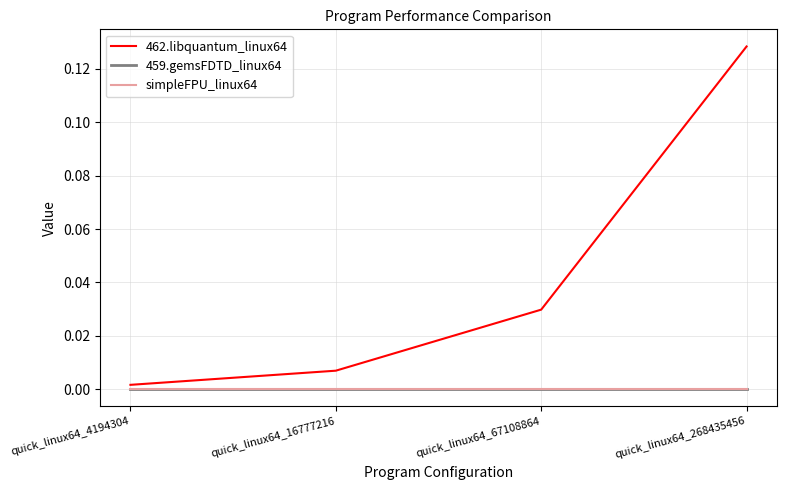

Reading left to right, what are all the values shown in this chart?

462.libquantum_linux64: quick_linux64_4194304=0.0	quick_linux64_16777216=0.0	quick_linux64_67108864=0.0	quick_linux64_268435456=0.1
459.gemsFDTD_linux64: quick_linux64_4194304=0.0	quick_linux64_16777216=0.0	quick_linux64_67108864=0.0	quick_linux64_268435456=0.0
simpleFPU_linux64: quick_linux64_4194304=0.0	quick_linux64_16777216=0.0	quick_linux64_67108864=0.0	quick_linux64_268435456=0.0